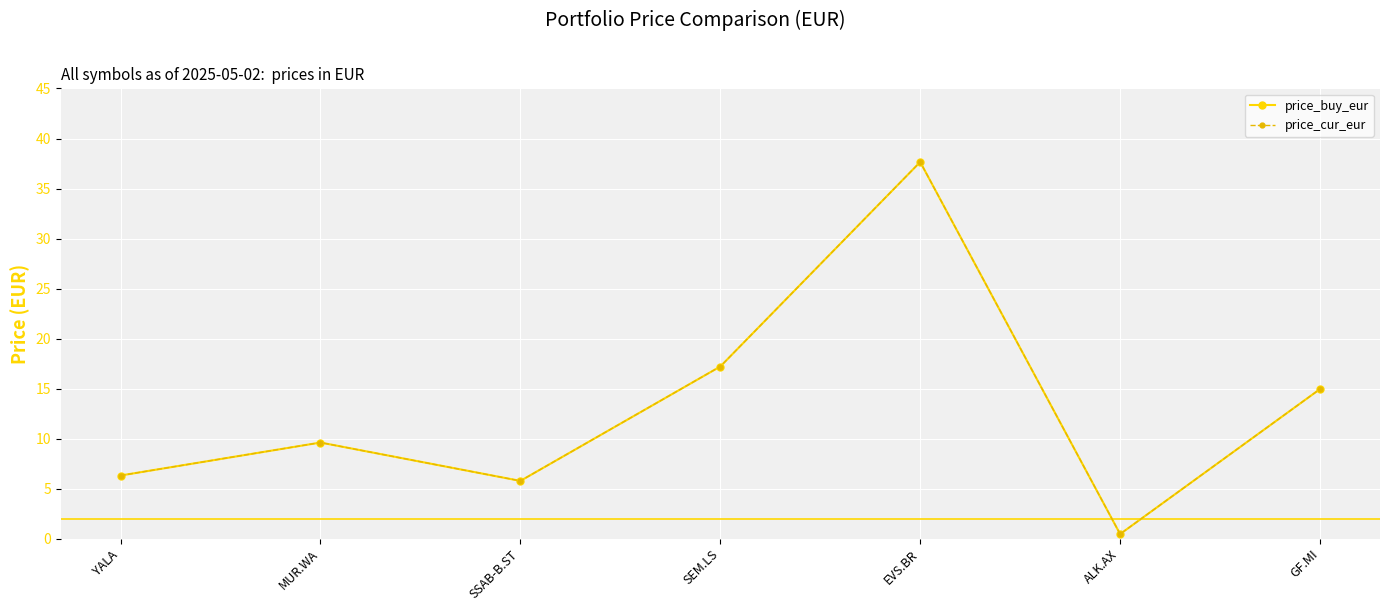

Is this an area chart (filled region under the line)?

No